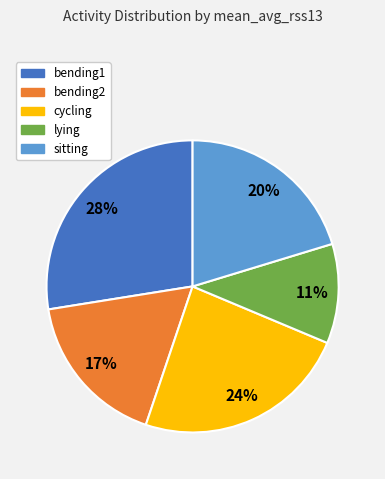

To the nearest percent, what percentage of the pie is sitting?

20%